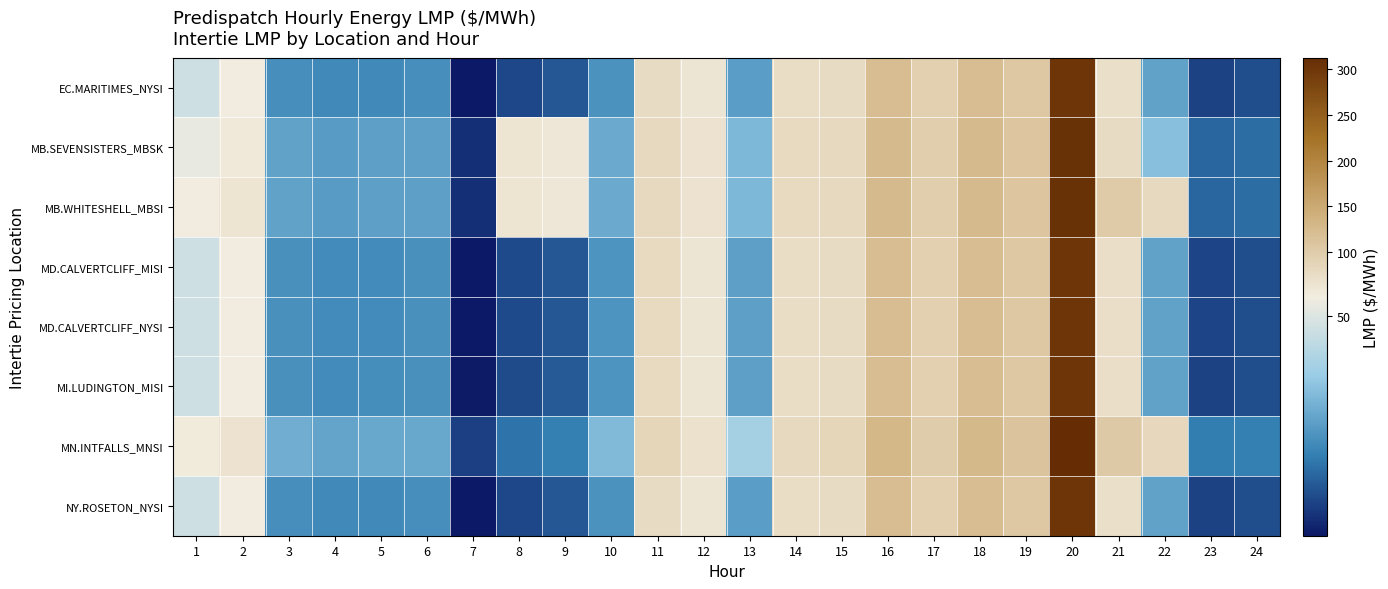

Which has a higher value, 9 or 3?

3